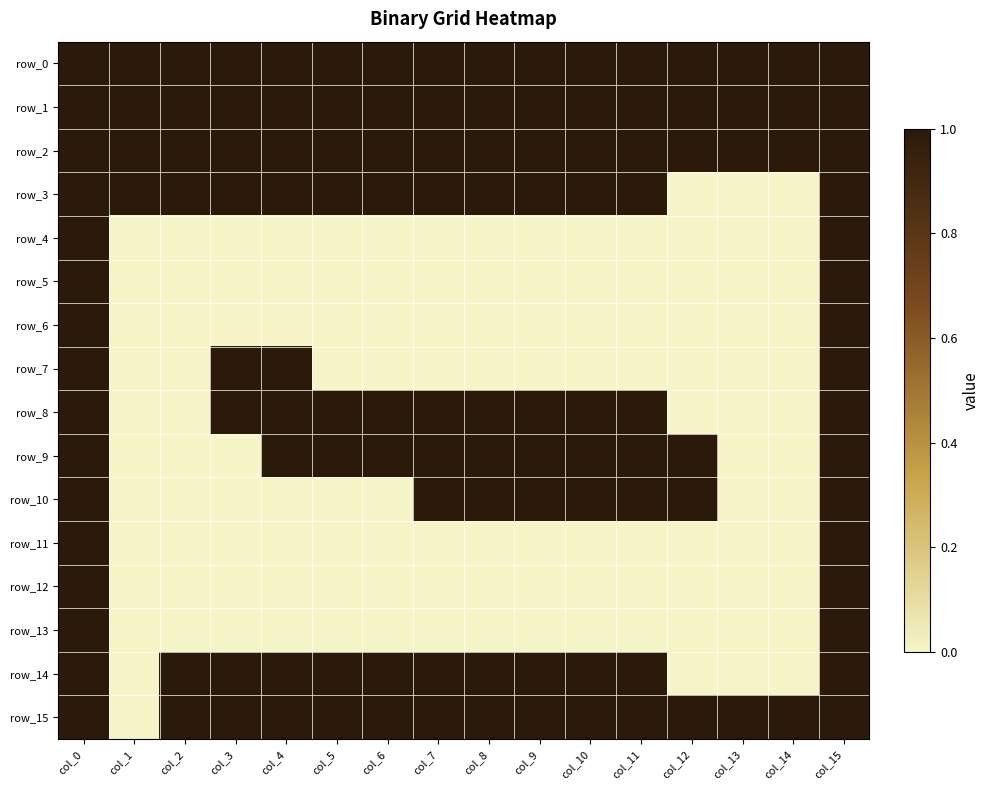

List the series in order of their peak value, highest first.

row_0, row_1, row_2, row_3, row_4, row_5, row_6, row_7, row_8, row_9, row_10, row_11, row_12, row_13, row_14, row_15